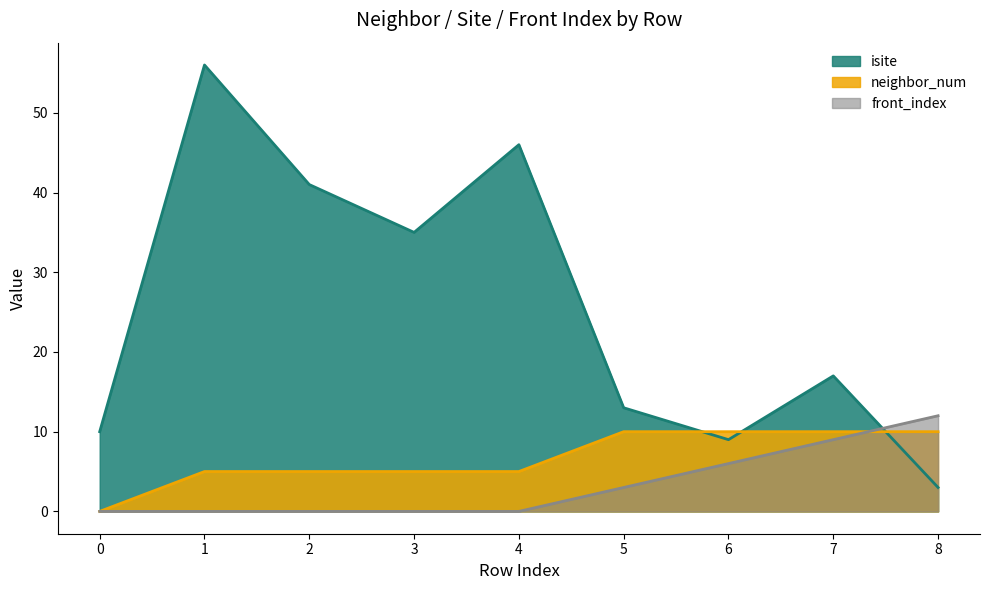

What is the sum of all neighbor_num values?

60